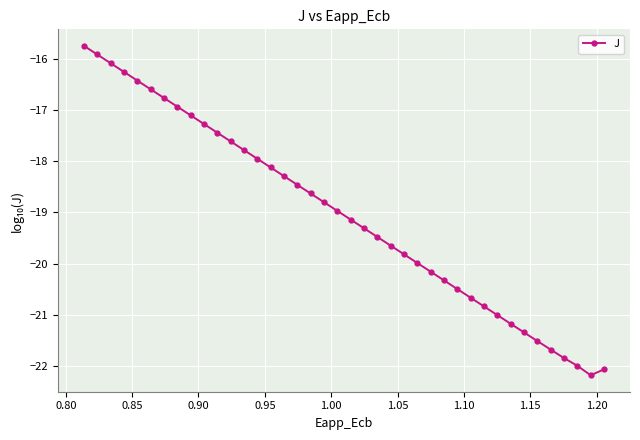

Reading right to left, list all the values displayed in this chart.

-22.1	-22.2	-22.0	-21.8	-21.7	-21.5	-21.3	-21.2	-21.0	-20.8	-20.7	-20.5	-20.3	-20.2	-20.0	-19.8	-19.6	-19.5	-19.3	-19.1	-19.0	-18.8	-18.6	-18.5	-18.3	-18.1	-18.0	-17.8	-17.6	-17.4	-17.3	-17.1	-16.9	-16.8	-16.6	-16.4	-16.3	-16.1	-15.9	-15.7